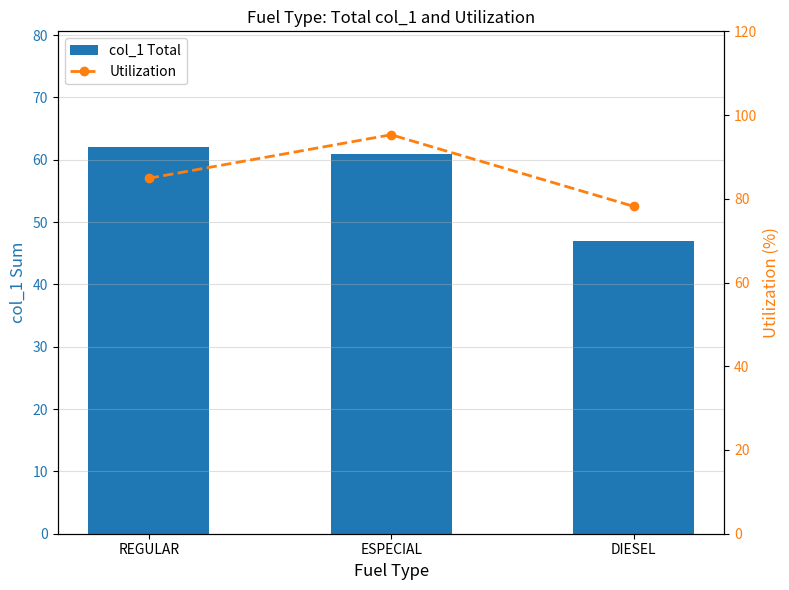

Which category has the lowest value in the col_1 Total series?

DIESEL